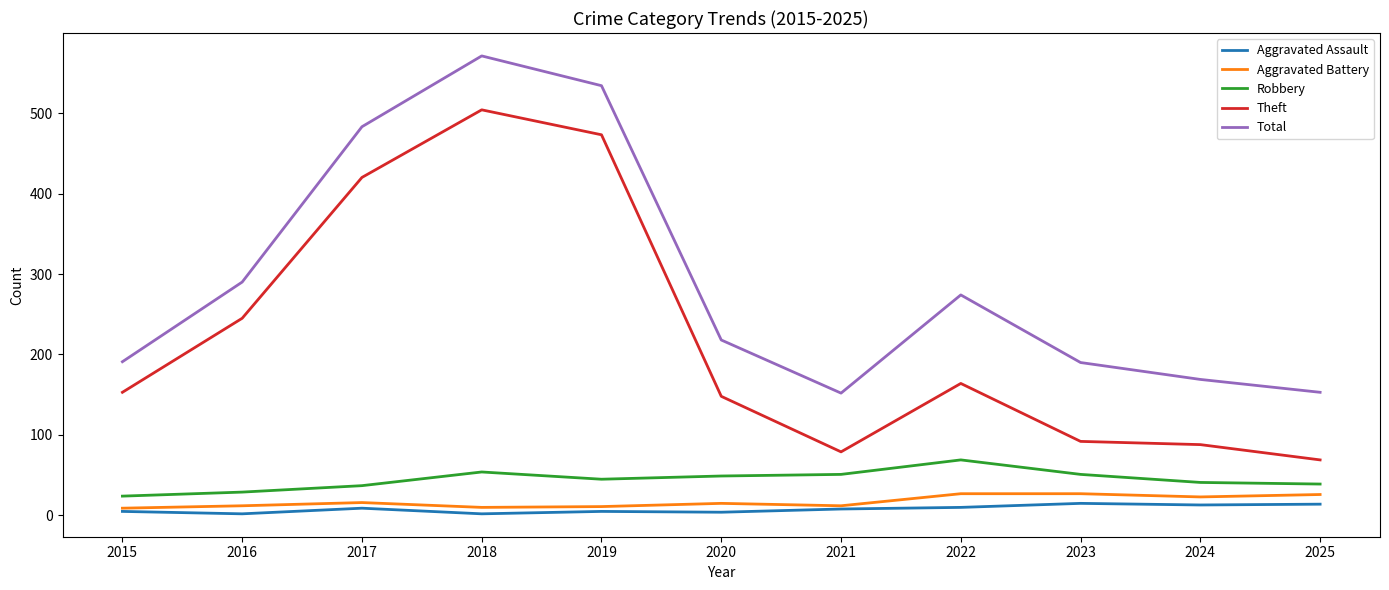

Is the value of Theft at 2021 greater than the value of Total at 2017?

No